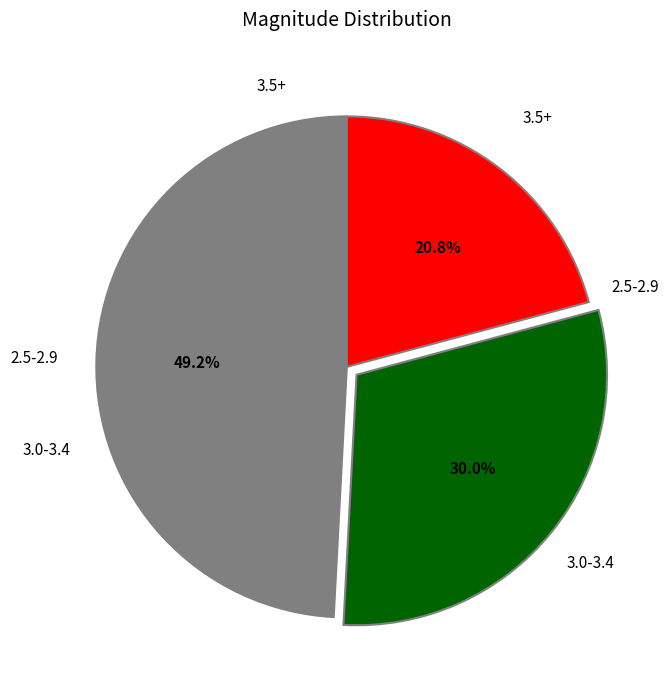

Is there any slice that represents more than half of the pie?

No